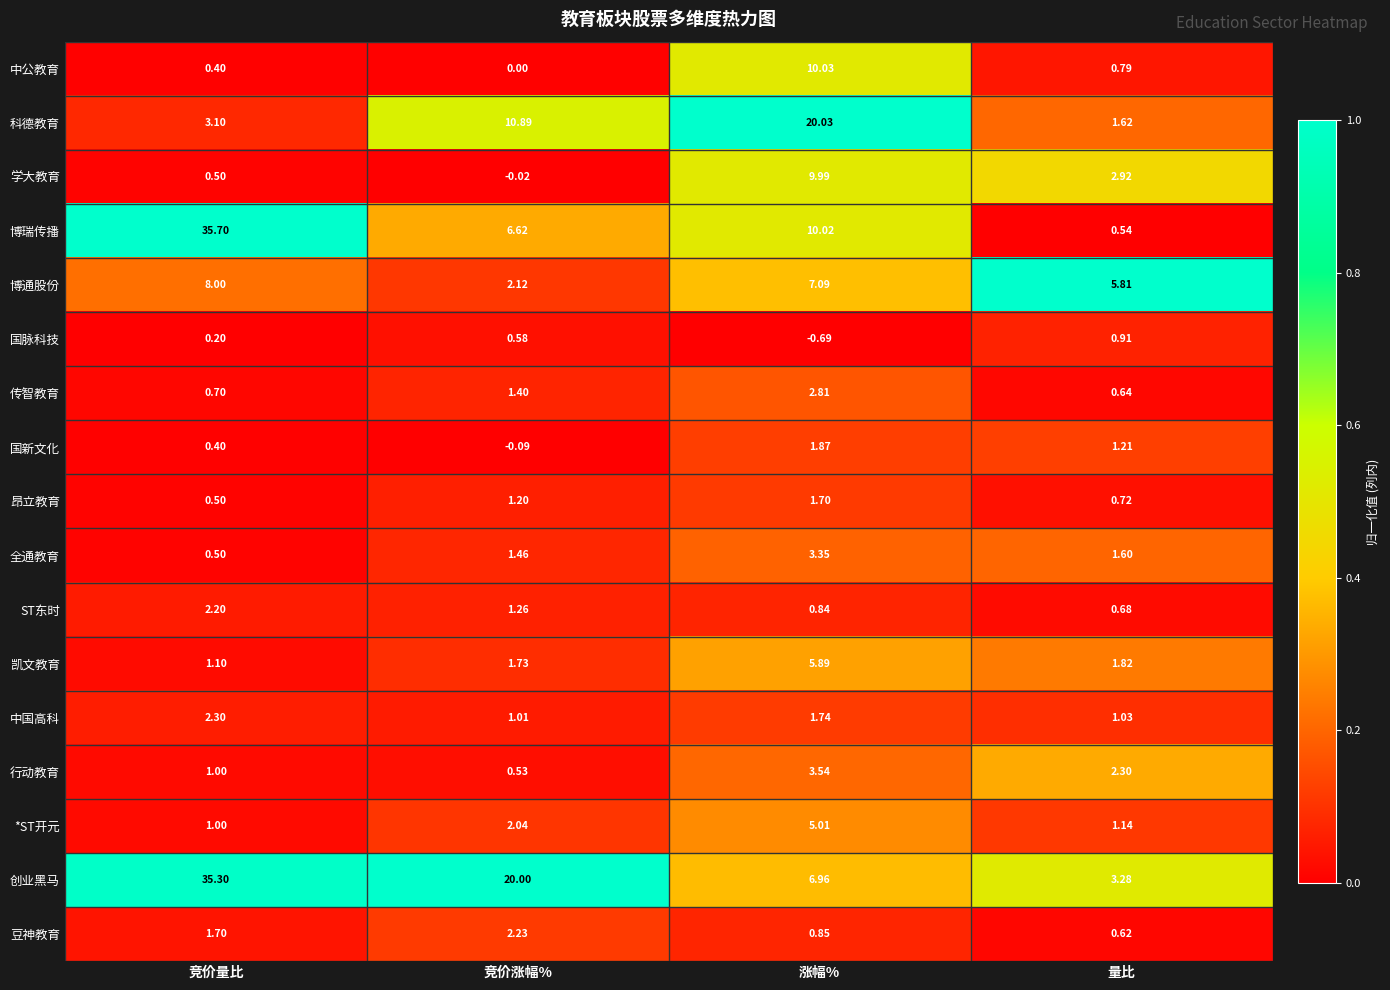

Which category has the highest value across all series?

竞价量比